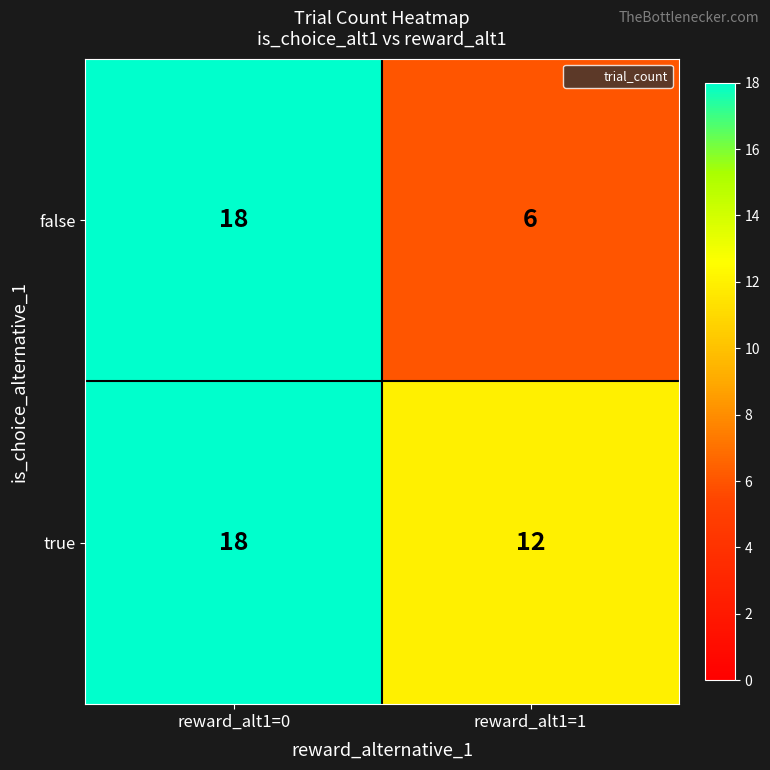

What is the maximum value shown in the chart?

18